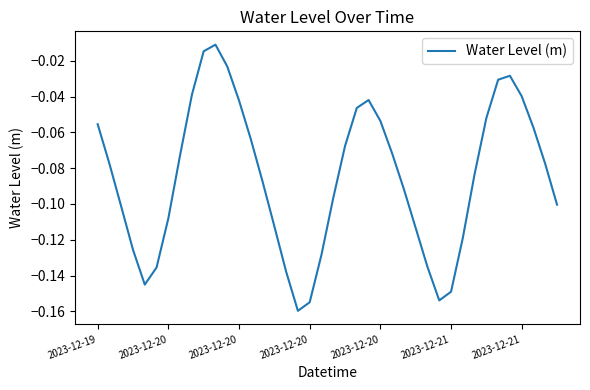

Is this an area chart (filled region under the line)?

No